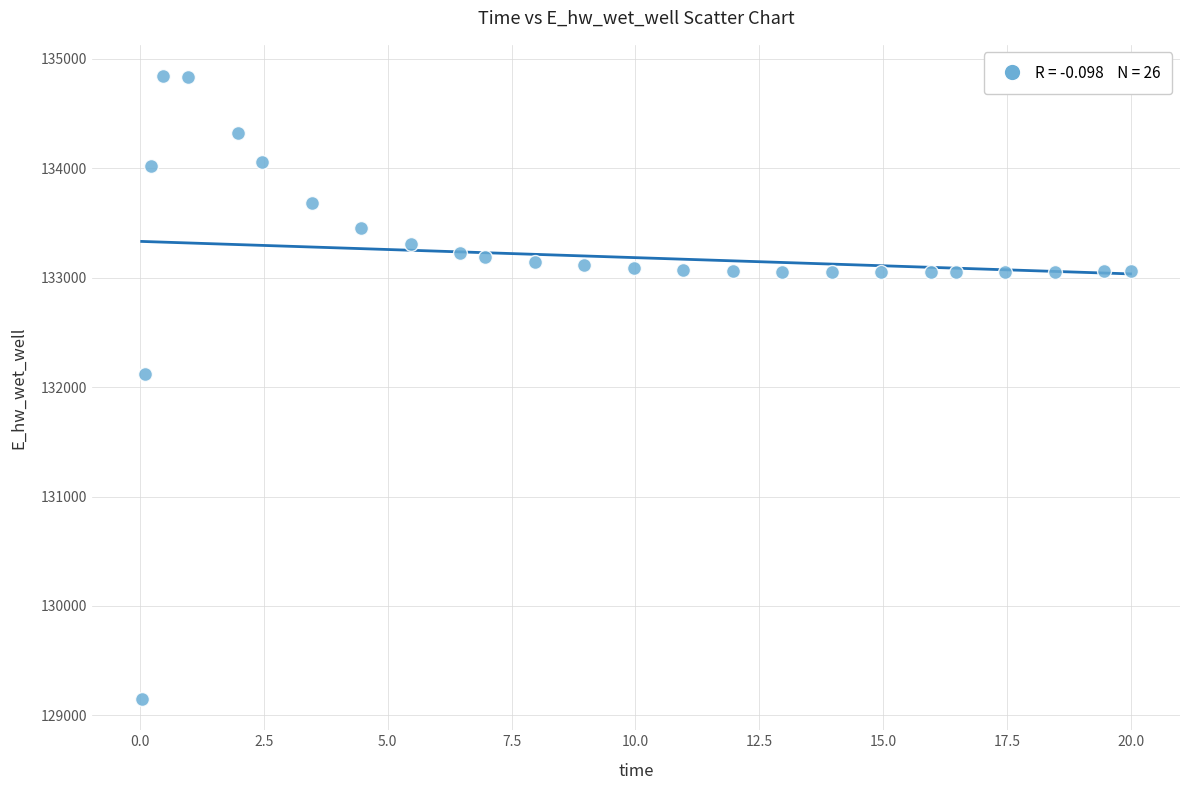

What Y value in the scatter plot is closest to 131995?

132119.4